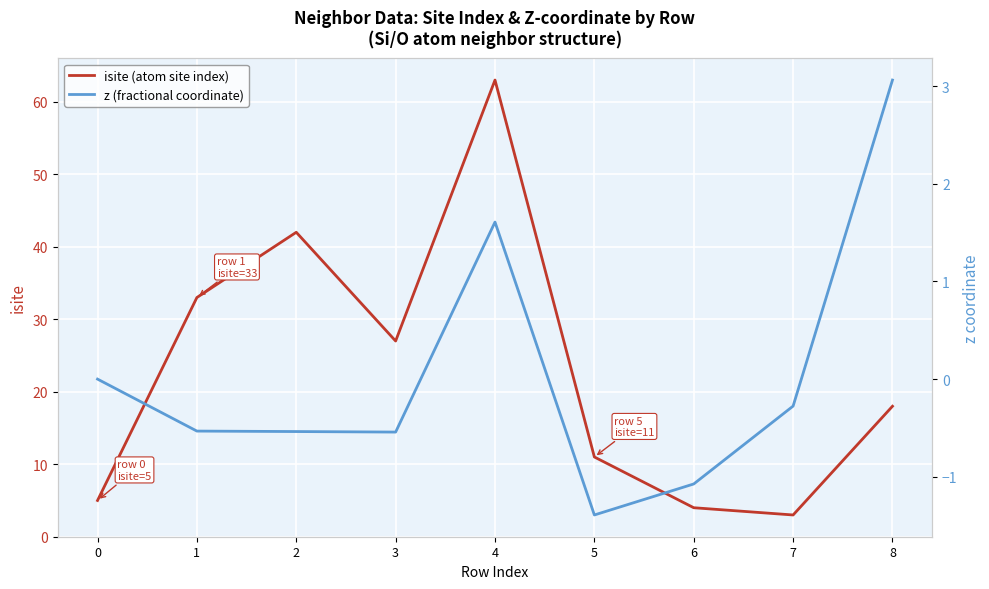

Does the chart display data point markers on the line(s)?

No